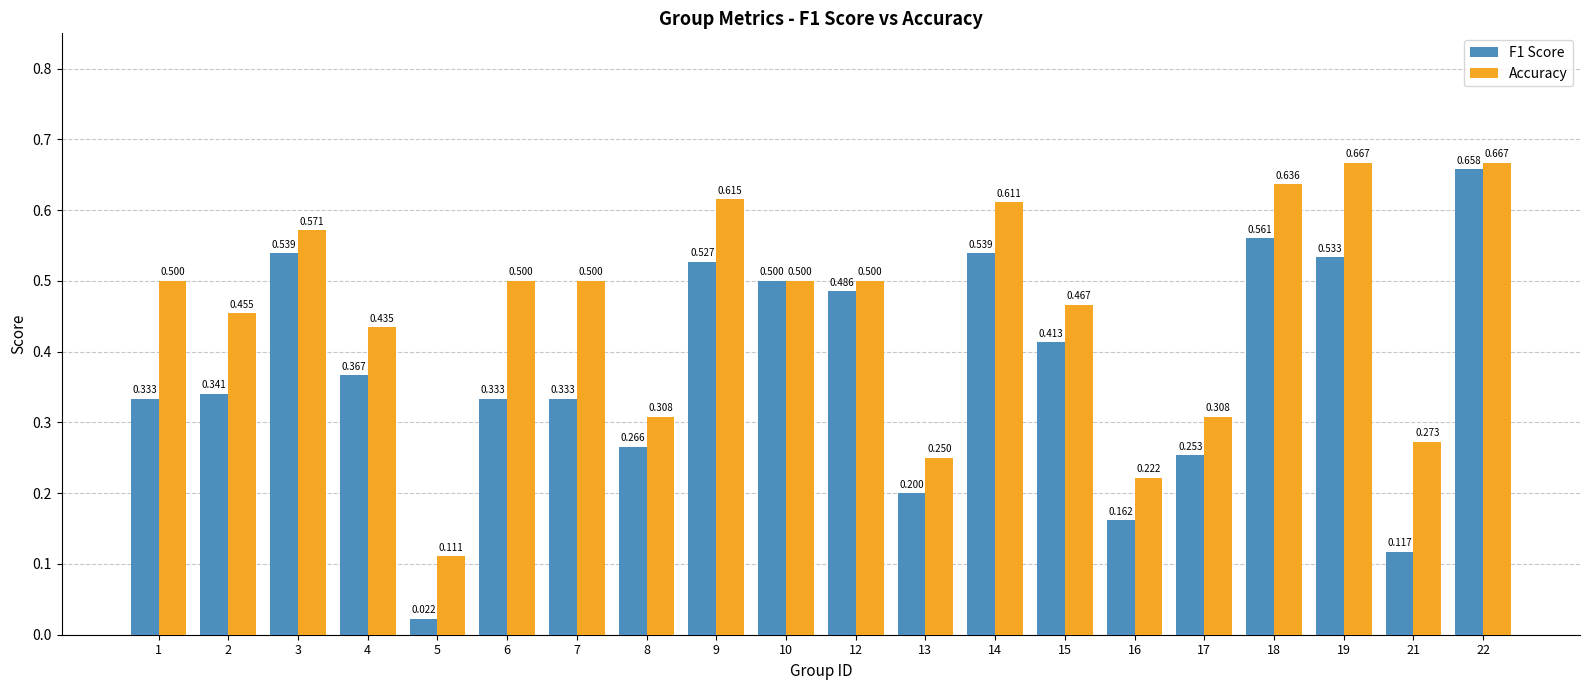

How many series are shown in this chart?

2